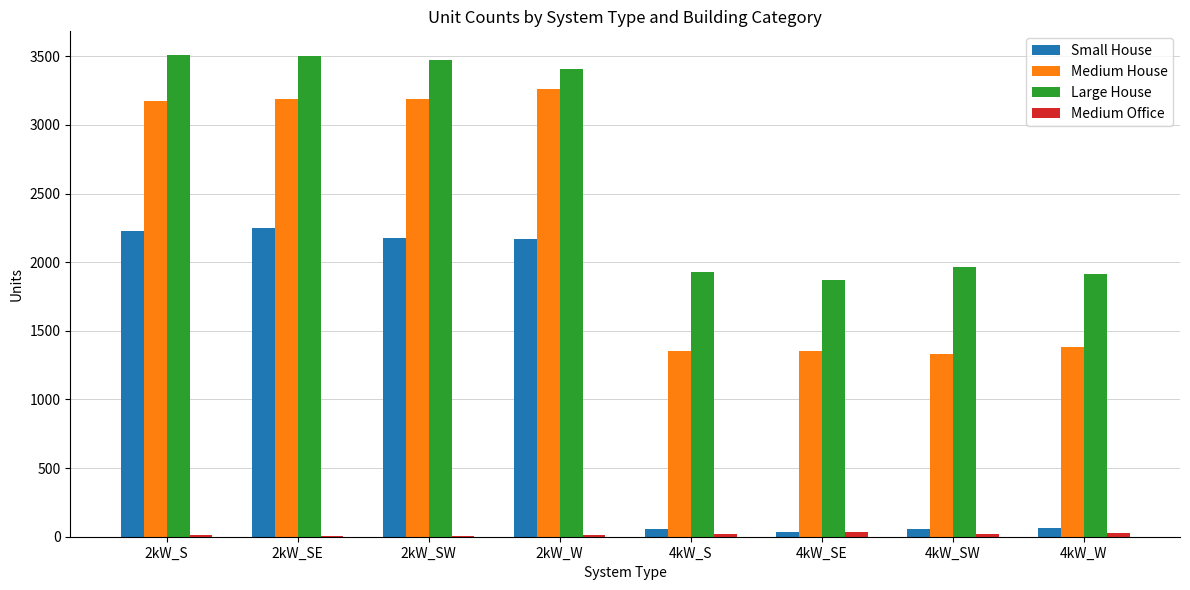

Which series has the largest total across all categories?

Large House